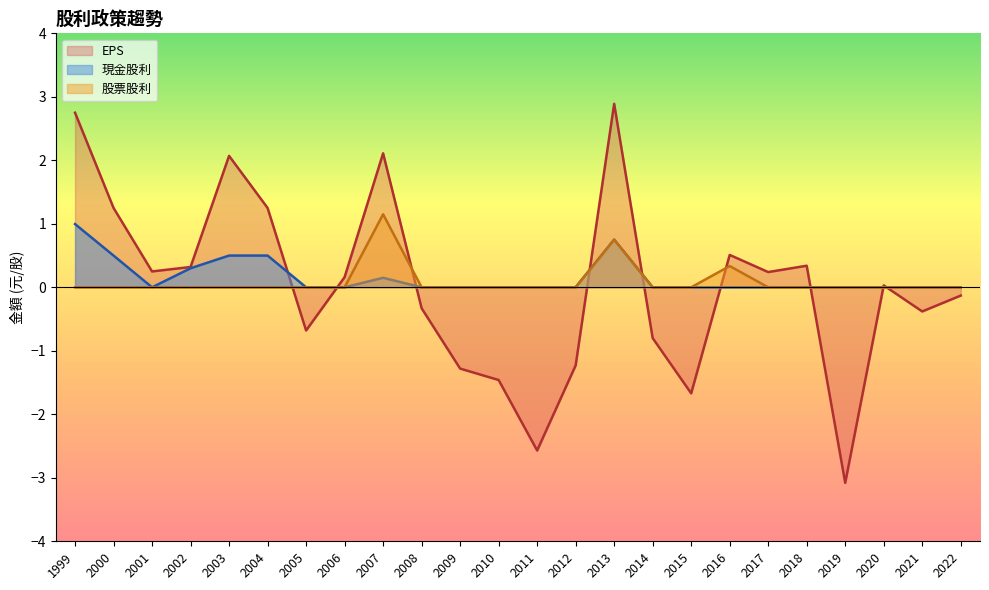

True or false: 現金股利 has more than 0 points higher than both neighbors.

True